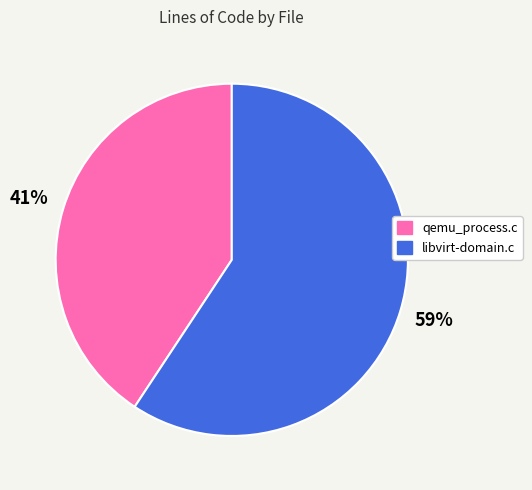

True or false: qemu_process.c accounts for 41% of the total.

True